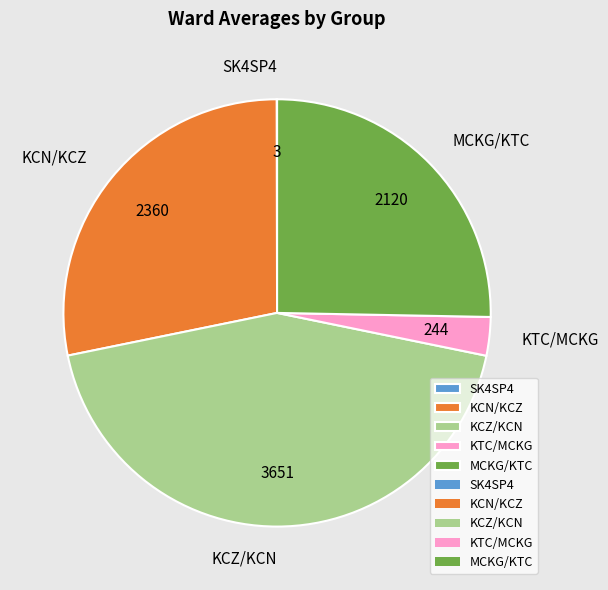

Approximately how many times larger is the value at KCZ/KCN compared to KTC/MCKG?

15.0